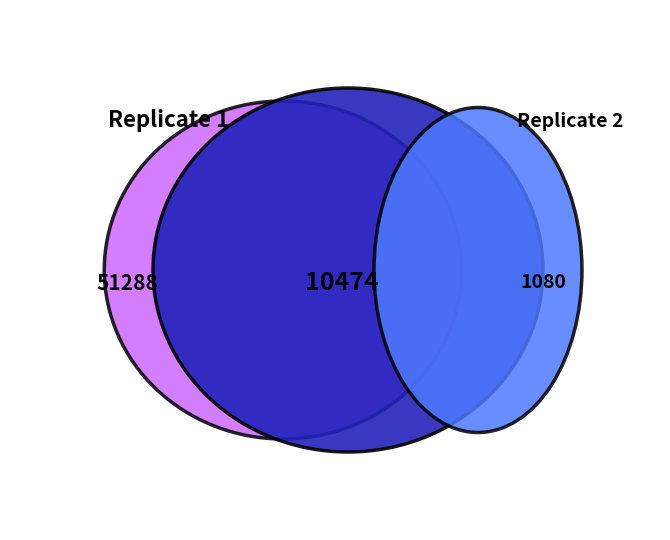

Is 27 the majority of the pie?

No